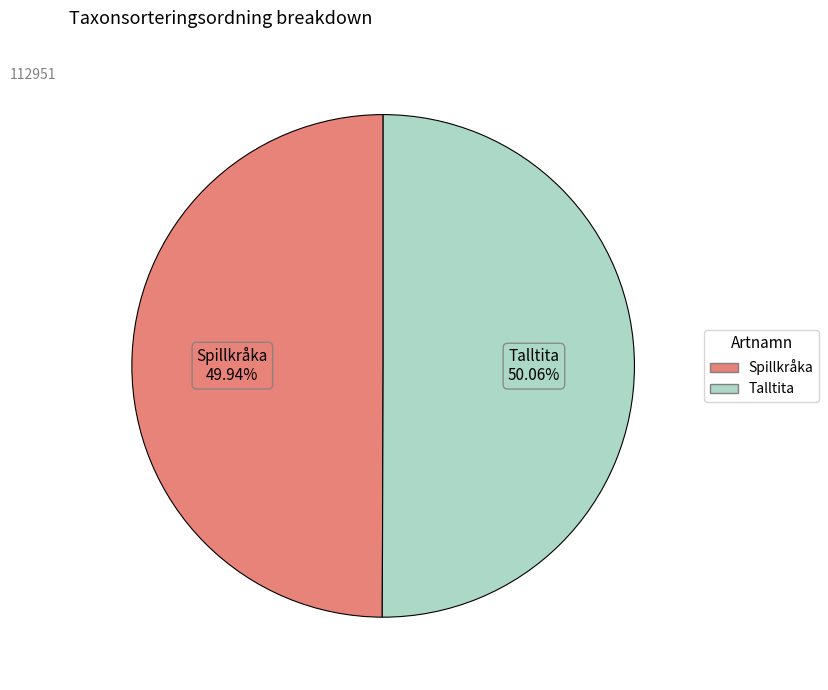

Approximately how many times larger is the value at Spillkråka compared to Talltita?

1.0